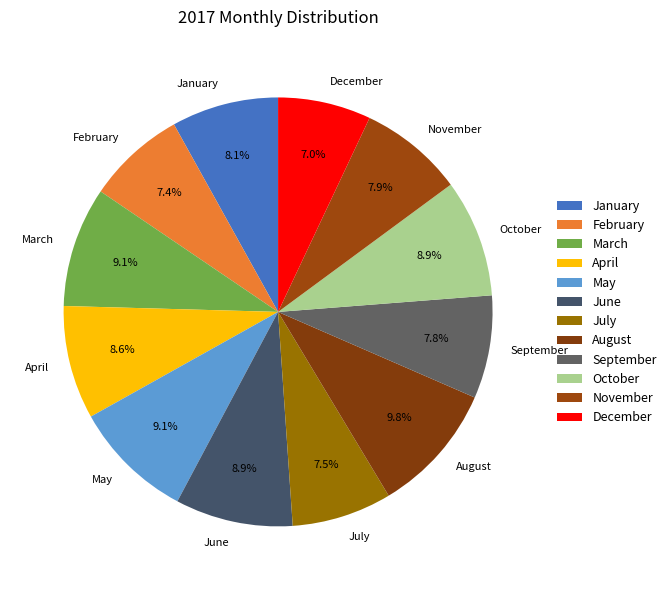

Approximately how many times larger is the value at February compared to March?

0.8